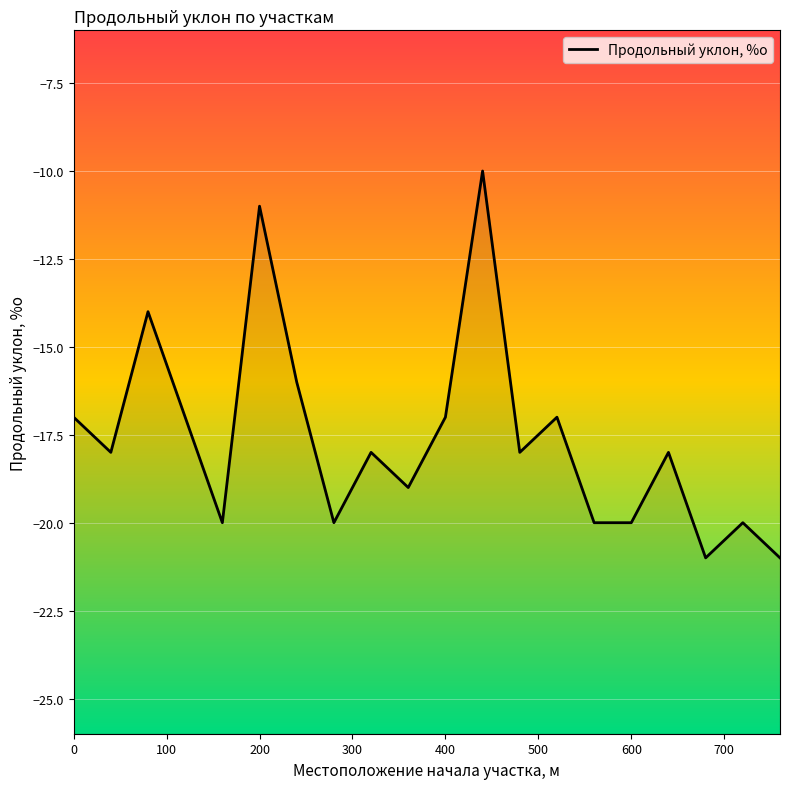

How many interior local peaks (higher than both neighbors) does the data have?

7